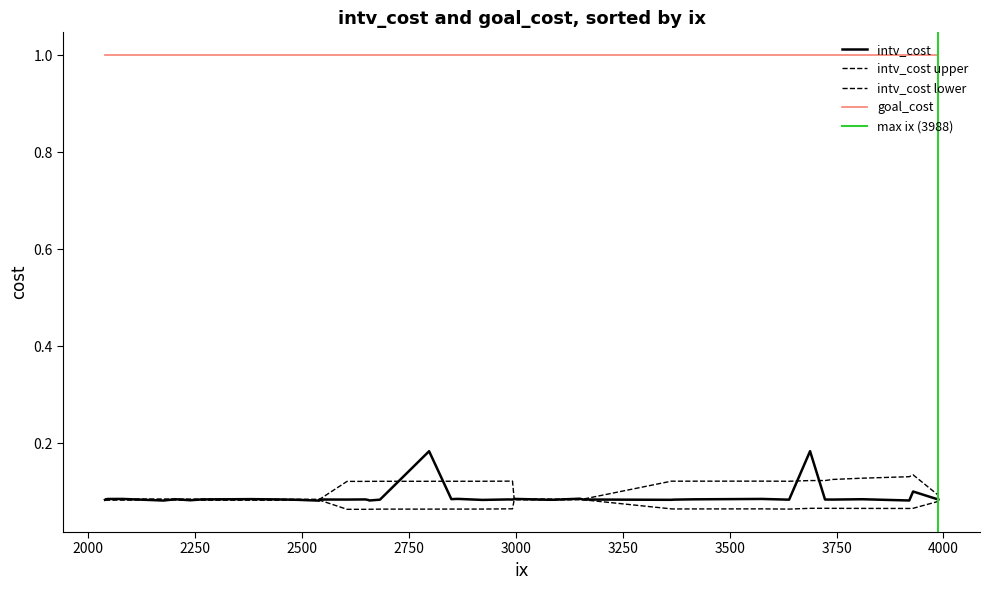

Rank the series at 16 from highest to lowest value.

goal_cost, intv_cost